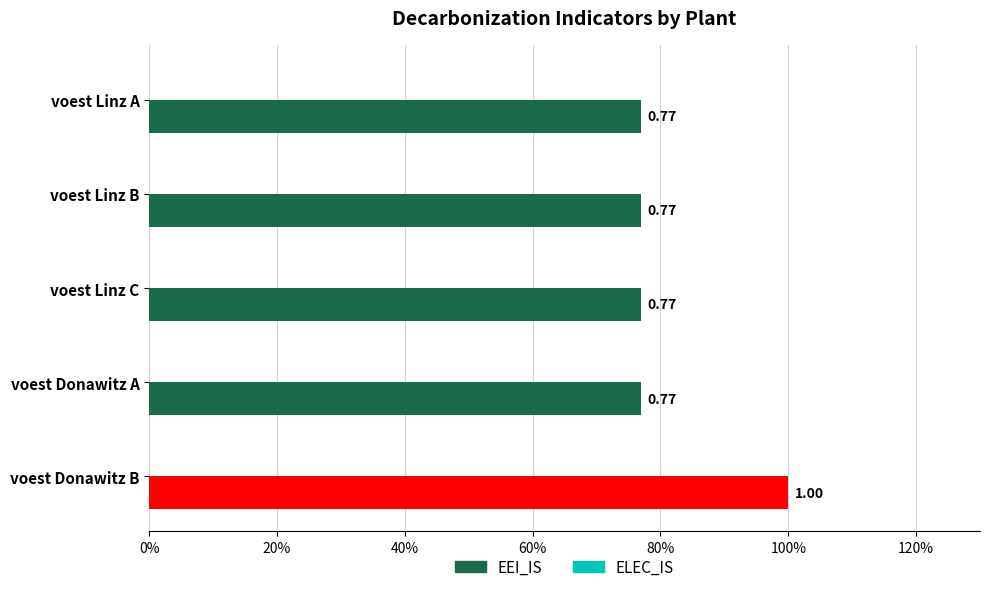

Are the bars horizontal?

Yes